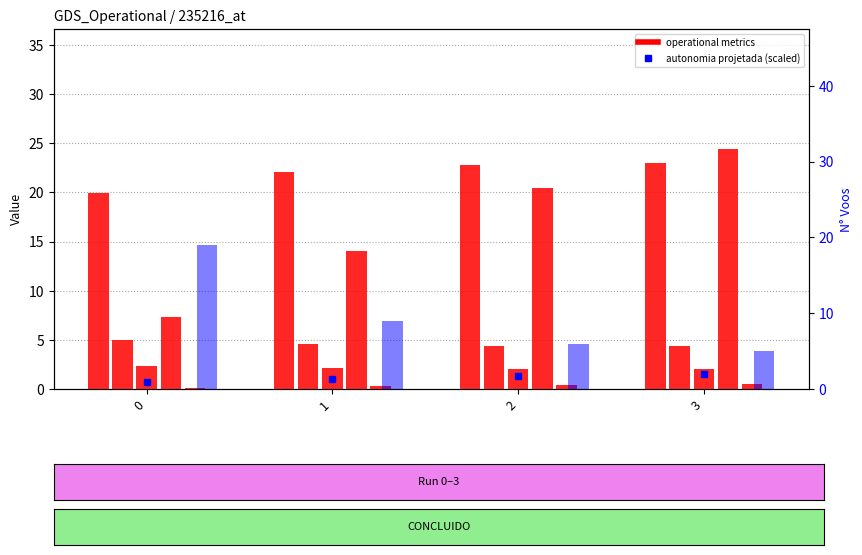

What is the spread (max minus min) of values at 3?

23.9